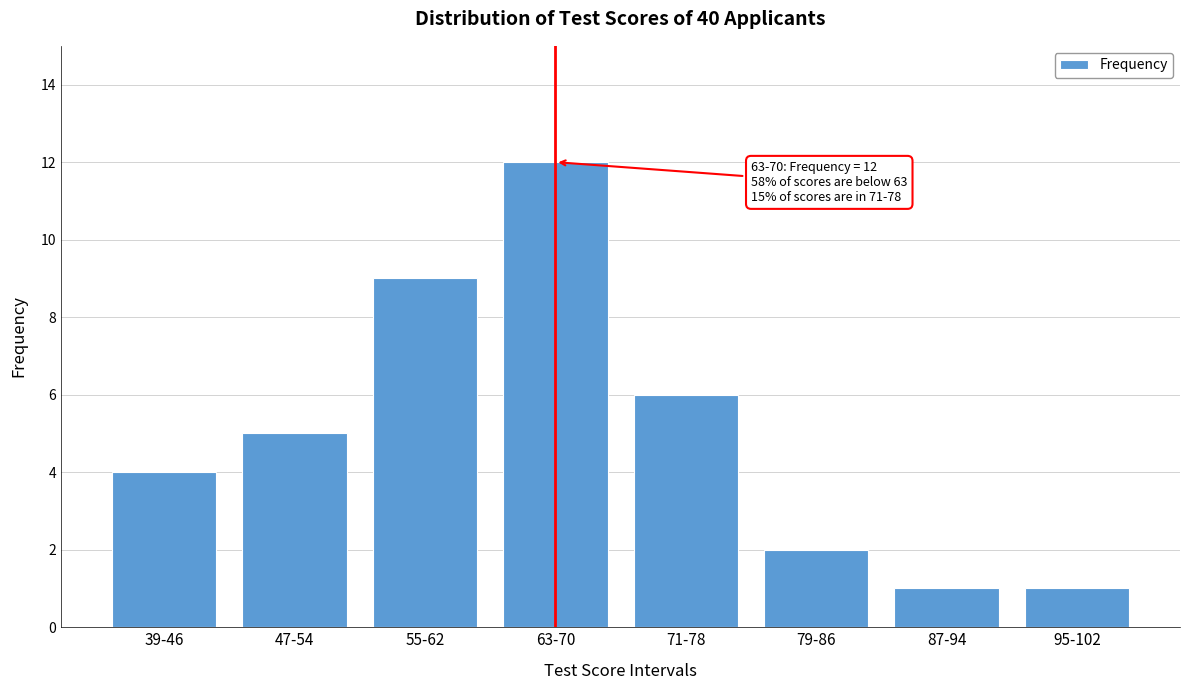

Reading right to left, transcribe all the data shown in this chart.

95-102=1	87-94=1	79-86=2	71-78=6	63-70=12	55-62=9	47-54=5	39-46=4